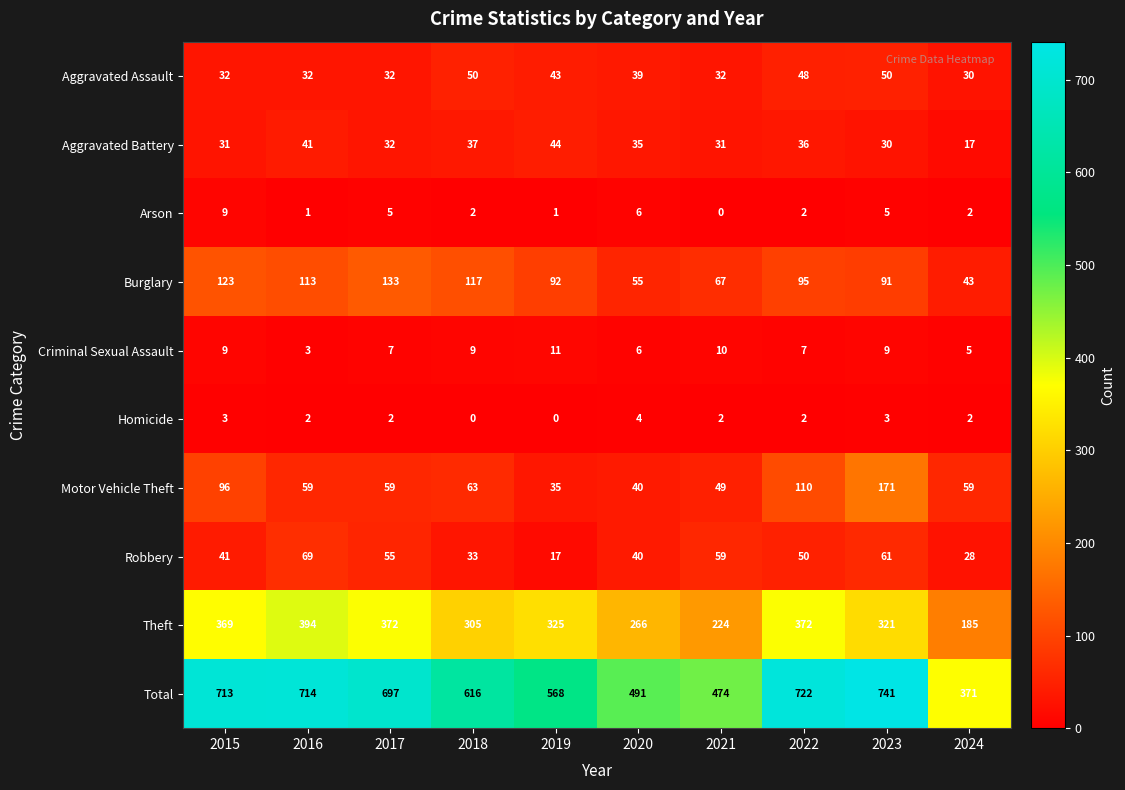

How many distinct data groups are displayed?

10